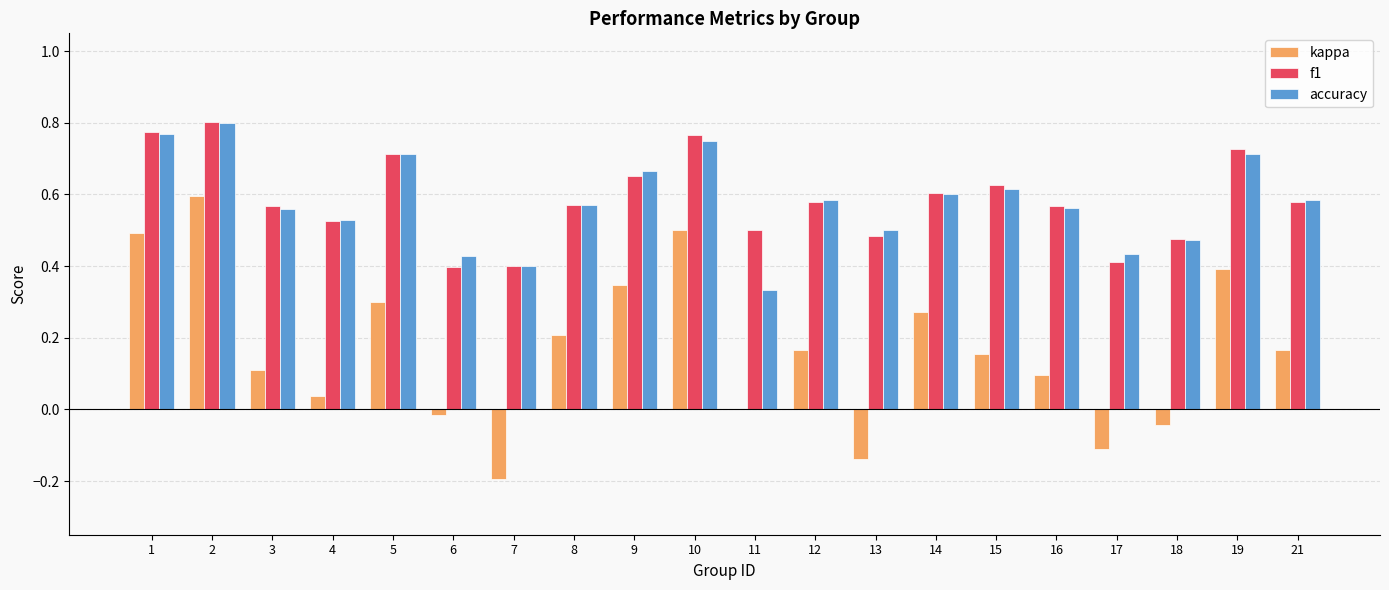

Is the value of f1 at 9 greater than the value of kappa at 14?

Yes